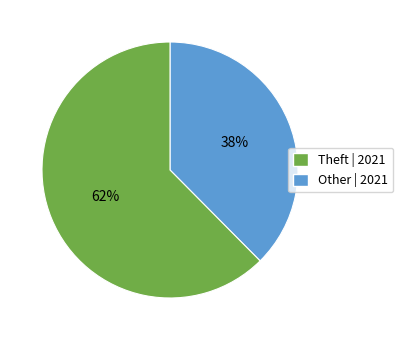

To the nearest percent, what is the average slice percentage?

50%